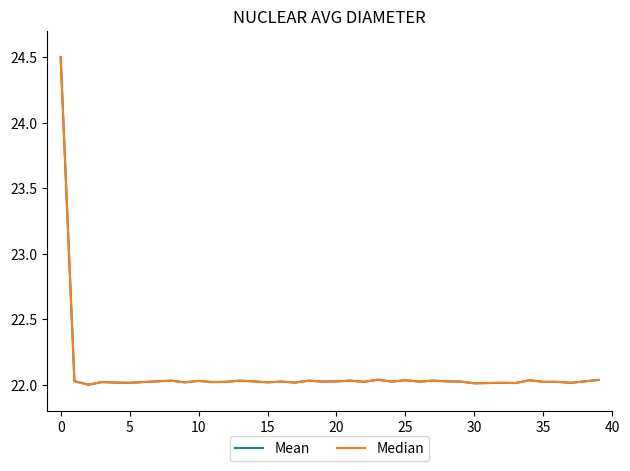

What is the greatest value displayed?

24.5